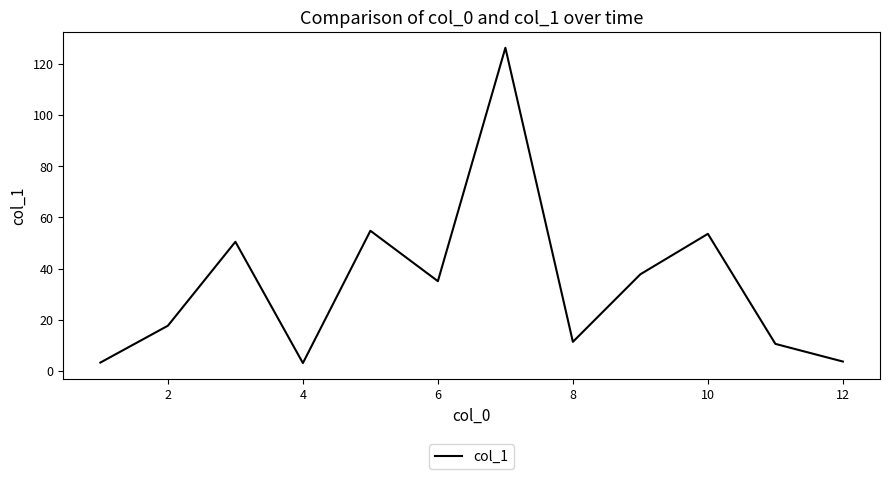

What is the greatest value displayed?

126.3